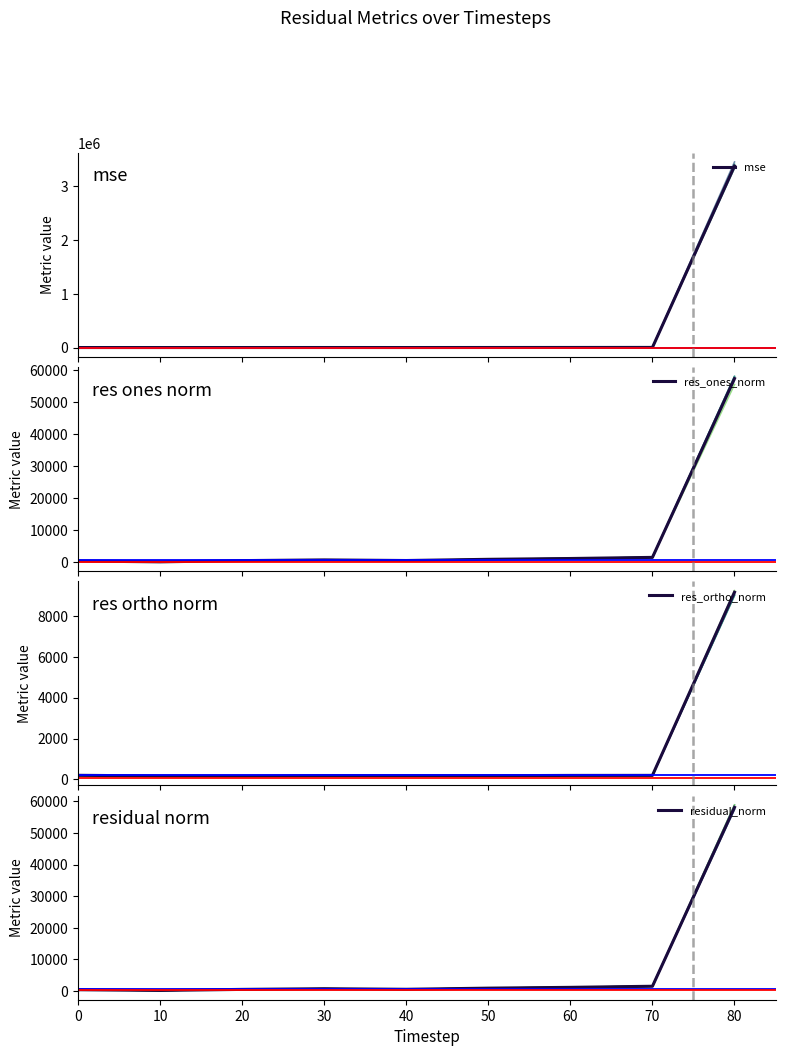

True or false: residual_norm and res_ones_norm intersect in this chart.

False